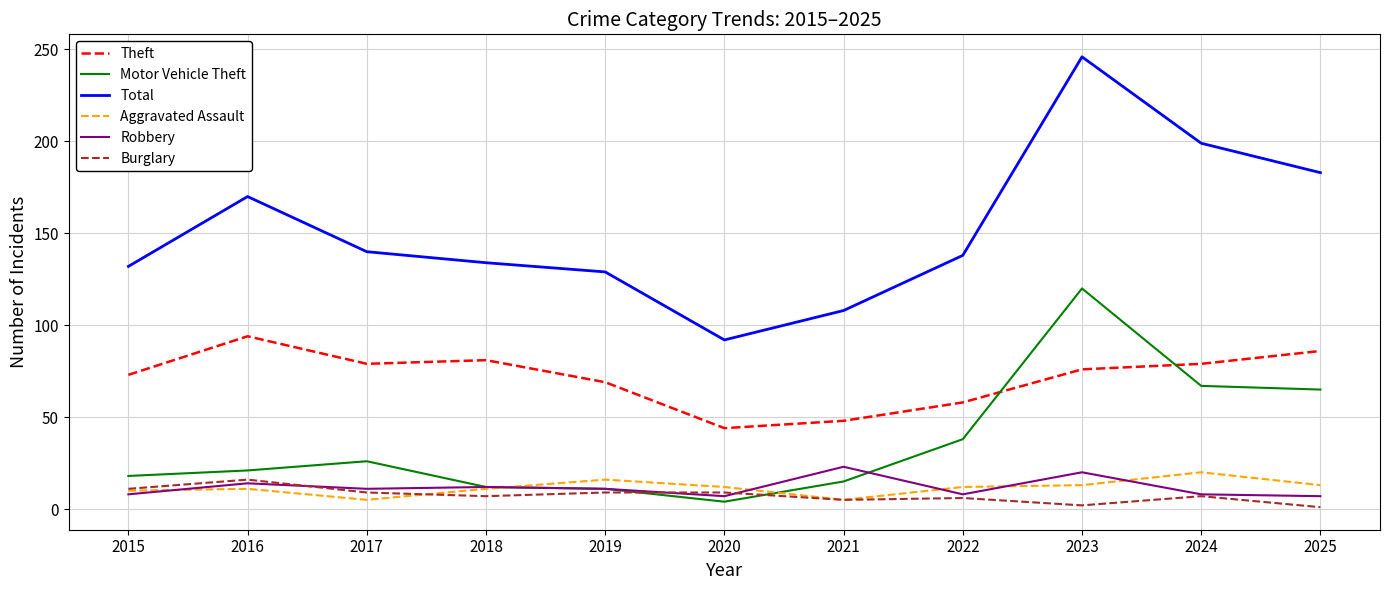

Count the number of data series in this chart.

6